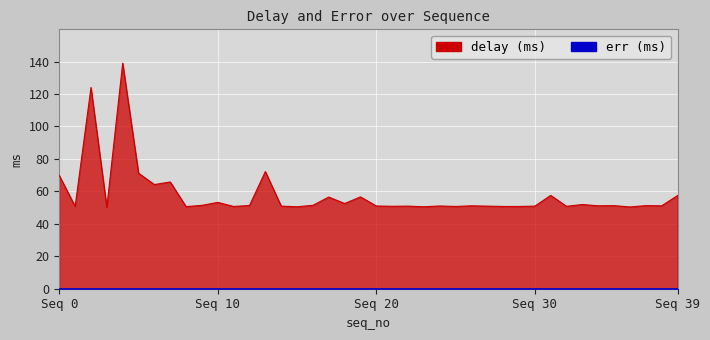

List the labels in order of value, largest first.

4, 2, 13, 5, 0, 7, 6, 31, 39, 19, 17, 10, 18, 33, 9, 16, 12, 35, 37, 26, 34, 38, 20, 24, 14, 22, 27, 30, 21, 32, 1, 11, 25, 28, 29, 8, 15, 23, 36, 3